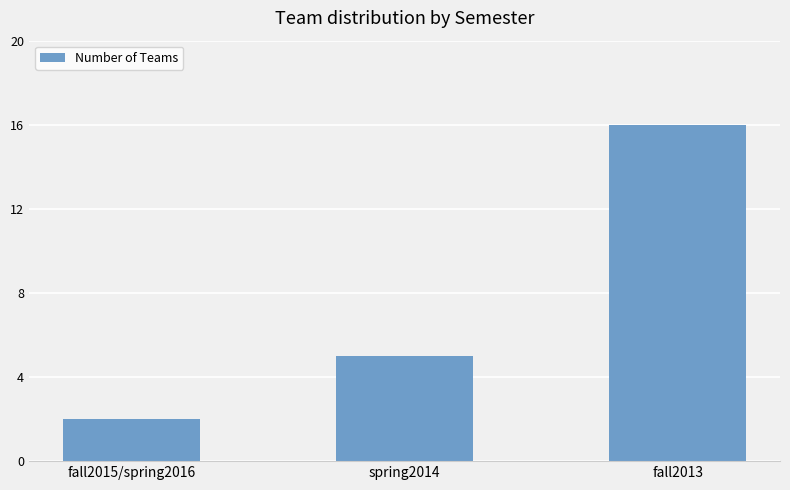

What position from the left is fall2015/spring2016?

1